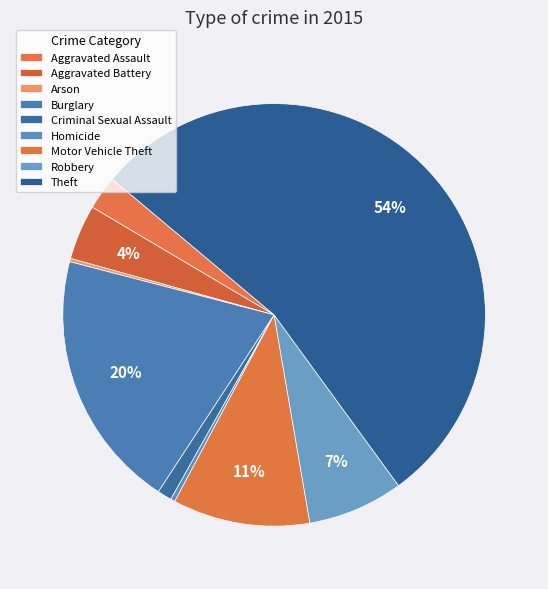

Which has a higher value, Robbery or Aggravated Assault?

Robbery